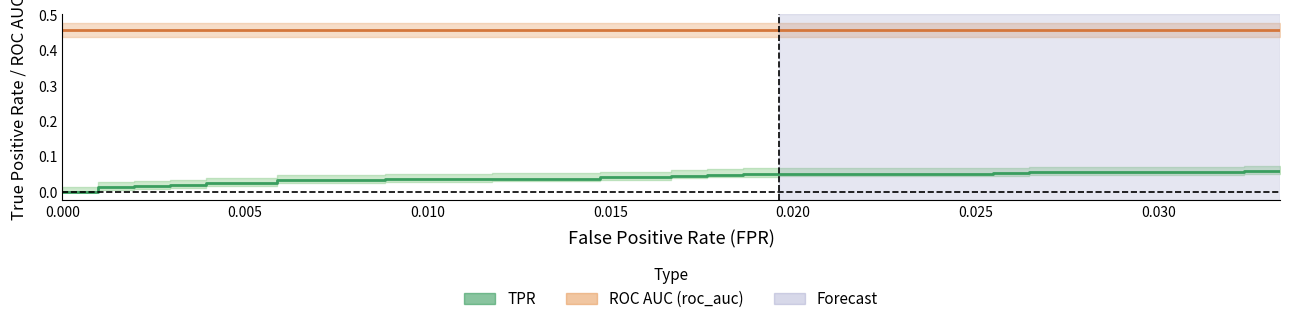

True or false: ROC AUC (roc_auc) and TPR (tpr) intersect in this chart.

False